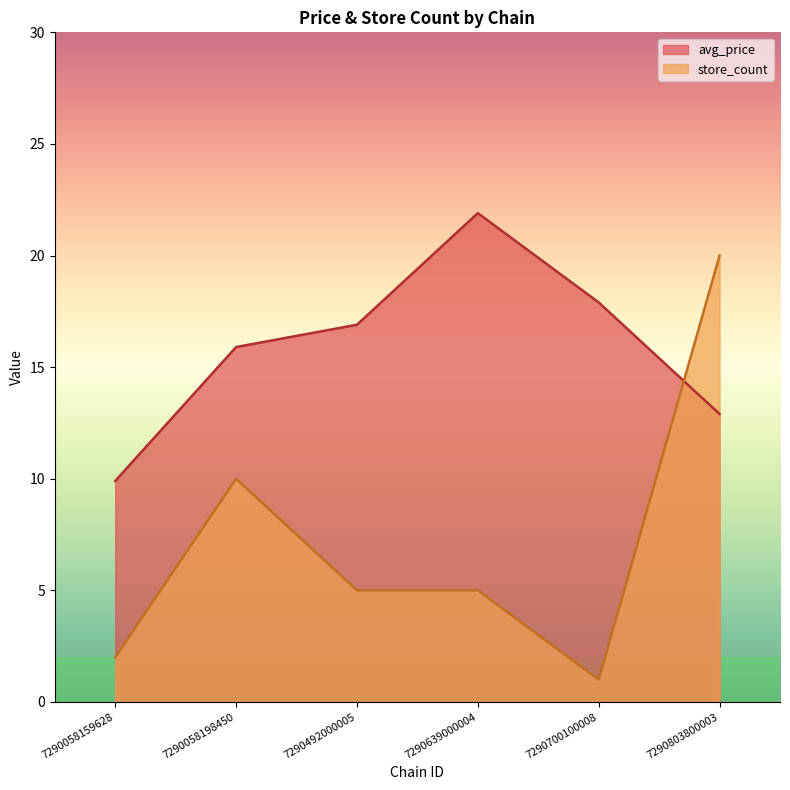

Reading right to left, transcribe all the data shown in this chart.

avg_price: 12.9	17.9	21.9	16.9	15.9	9.9
store_count: 20.0	1.0	5.0	5.0	10.0	2.0